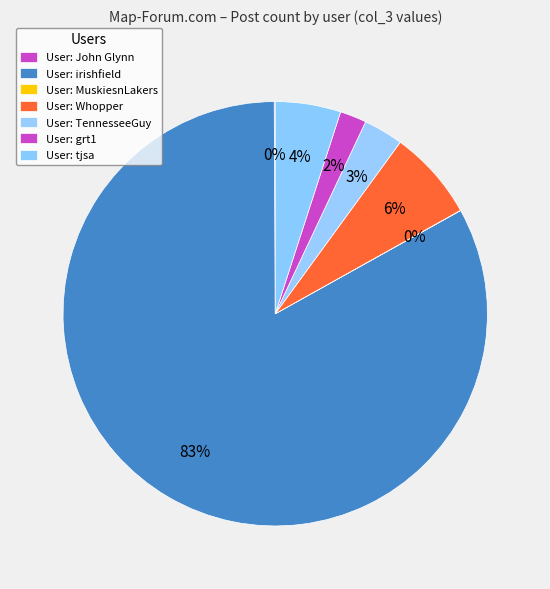

What percentage is the TennesseeGuy slice, to the nearest percent?

3%